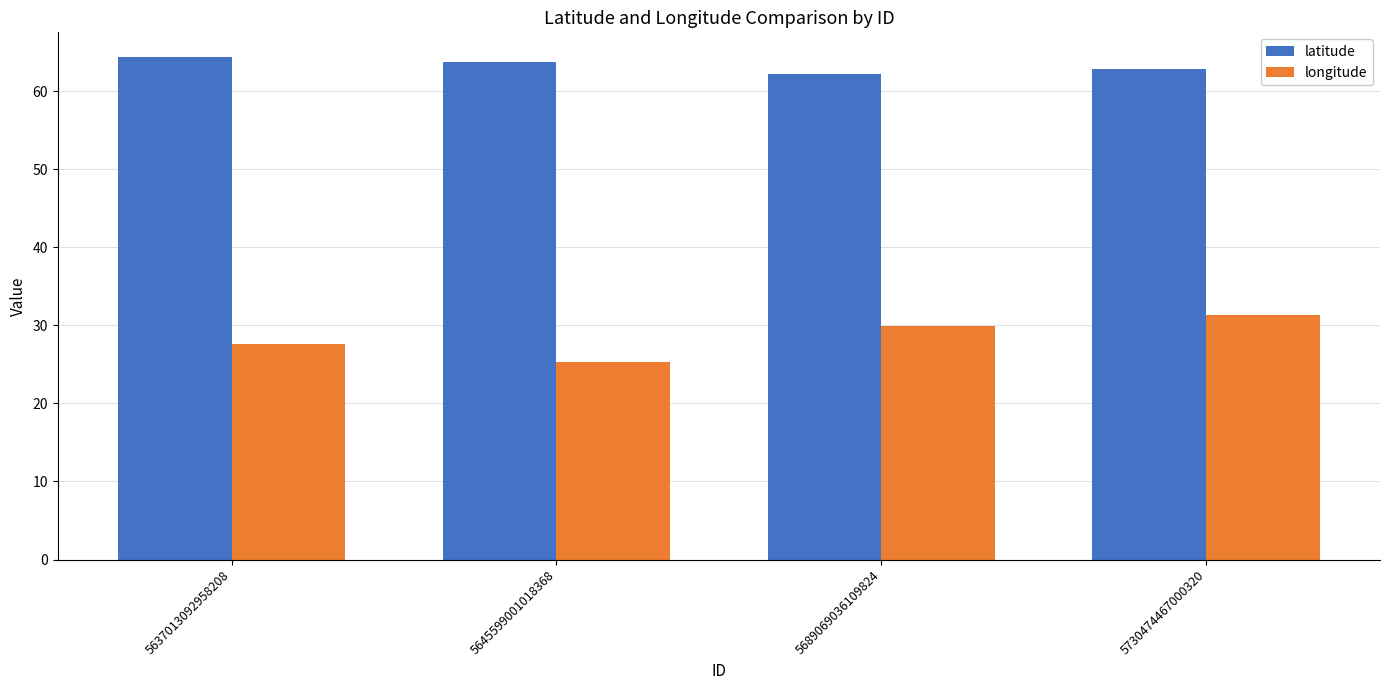

Which category has the lowest value in the longitude series?

5645599001018368